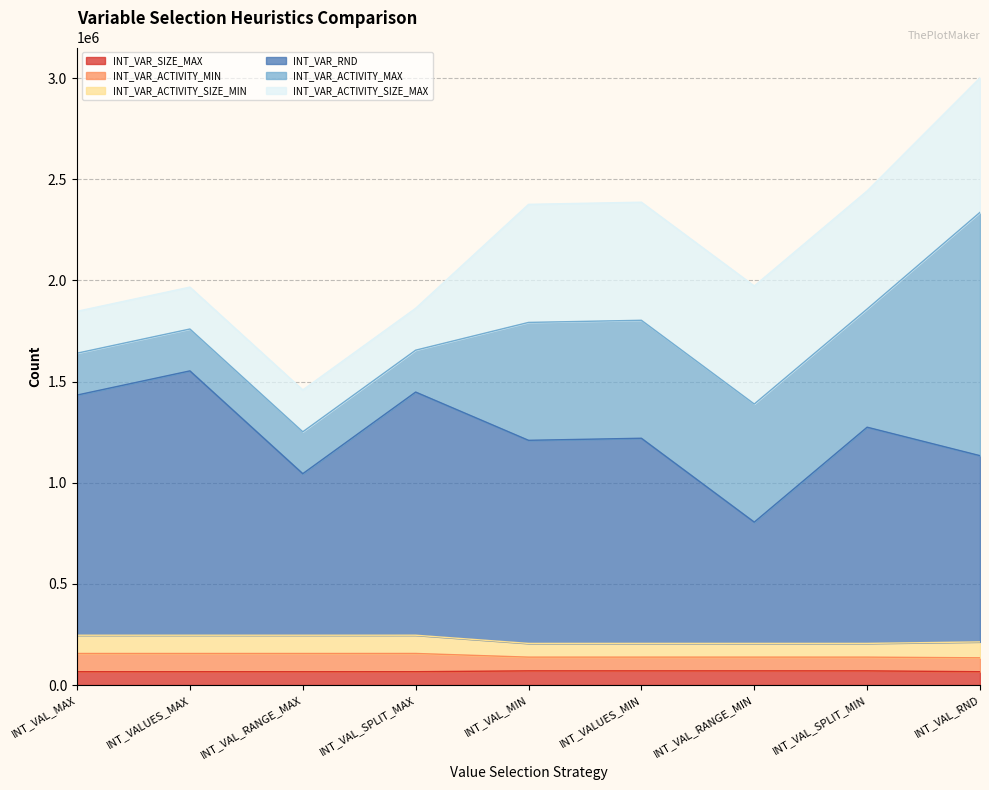

At which category does the chart reach its minimum across all series?

INT_VAL_RANGE_MAX